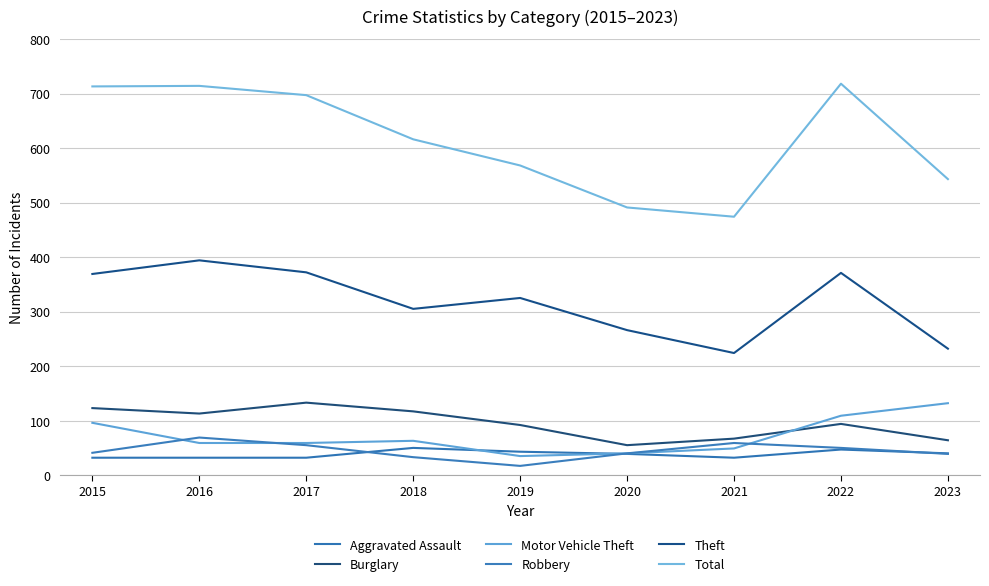

Which category has the highest value in the Motor Vehicle Theft series?

2023